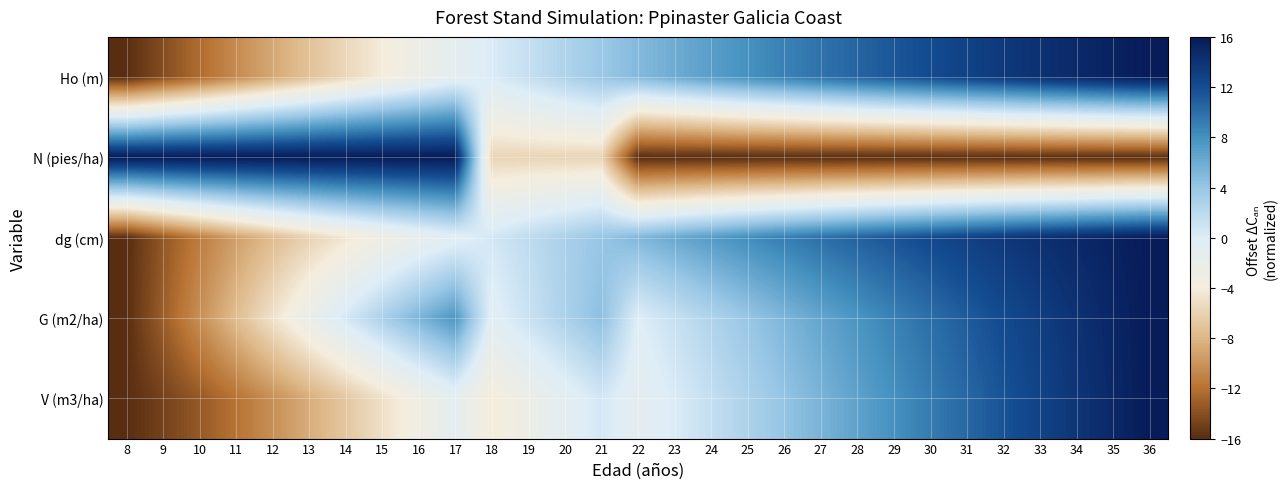

What is the total value across all series at 23?

-2.4